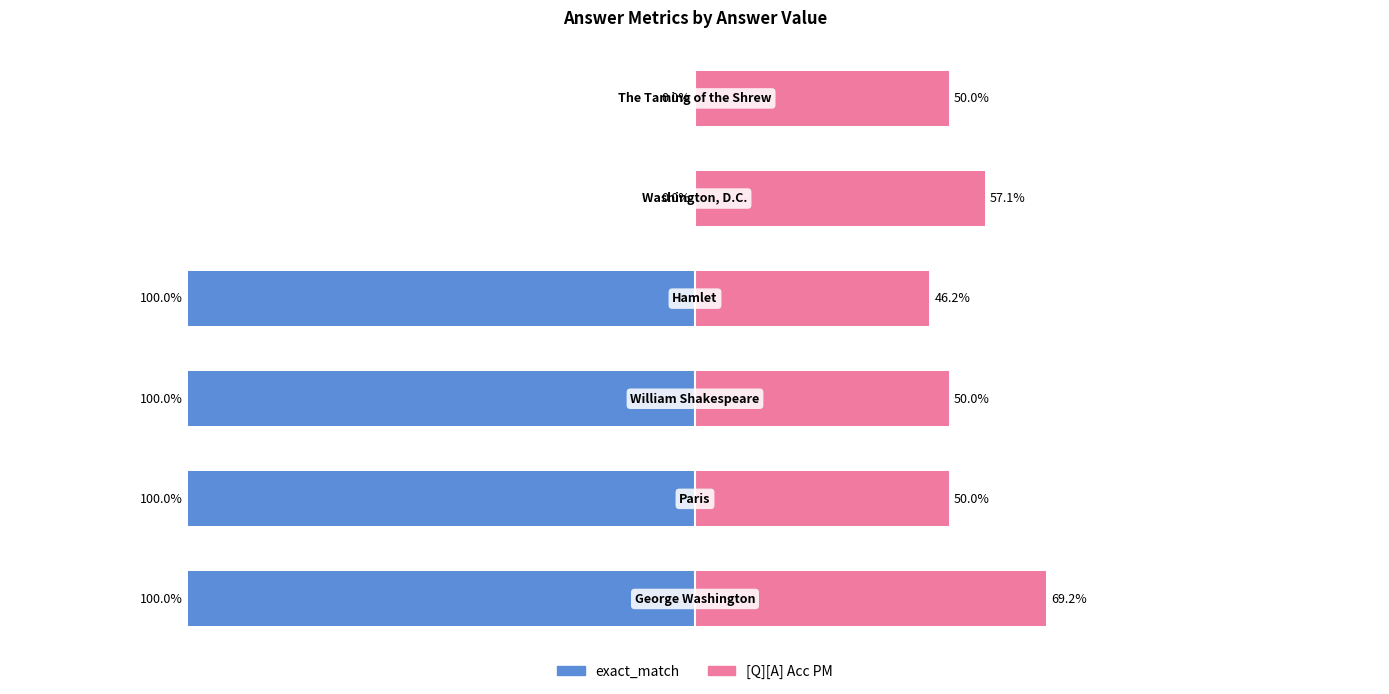

Where is exact_match nearest to the value 0?

4